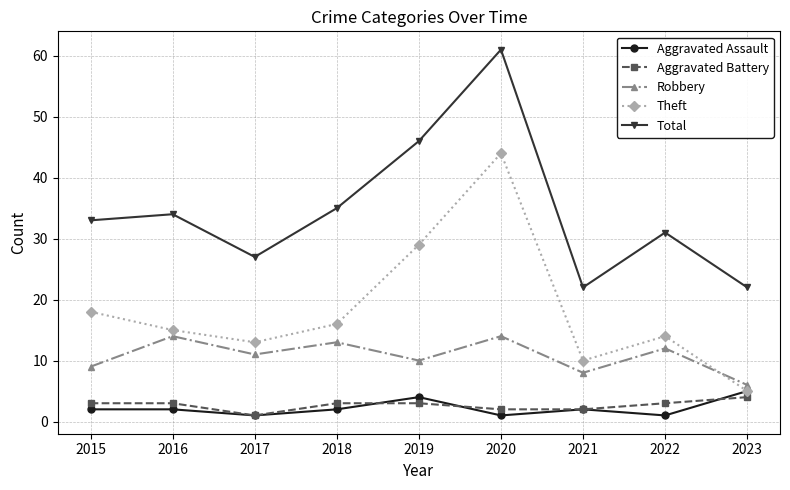

What is the difference between the maximum and minimum values in the Total series?

39